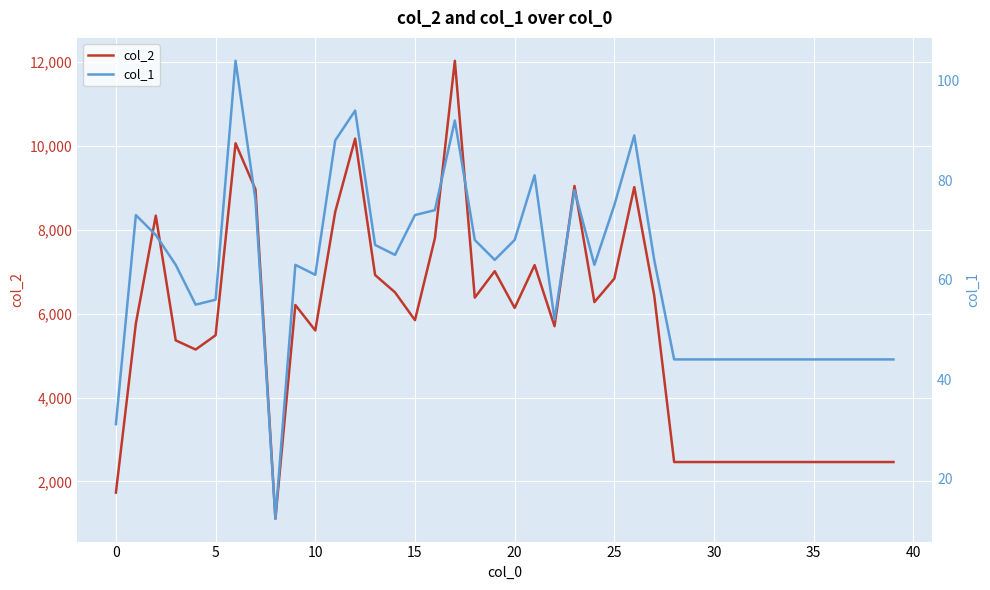

What is the difference between the second highest and second lowest values in the col_2 series?

8432